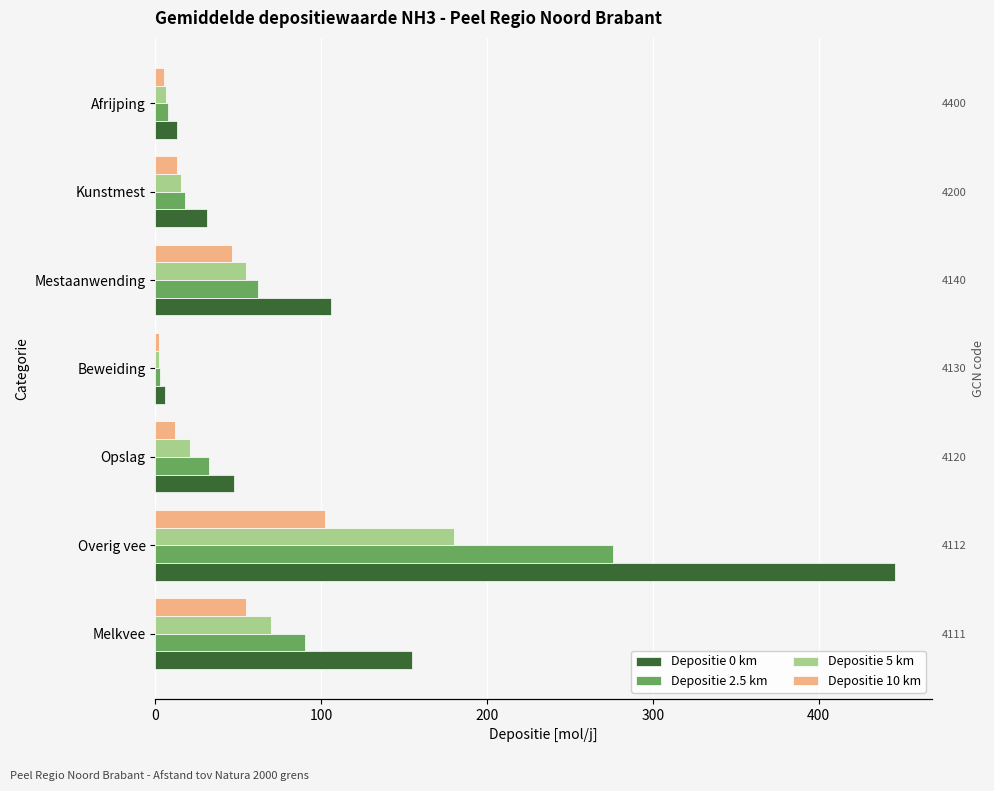

Which series changed the most between Melkvee and Afrijping?

Depositie 0 km